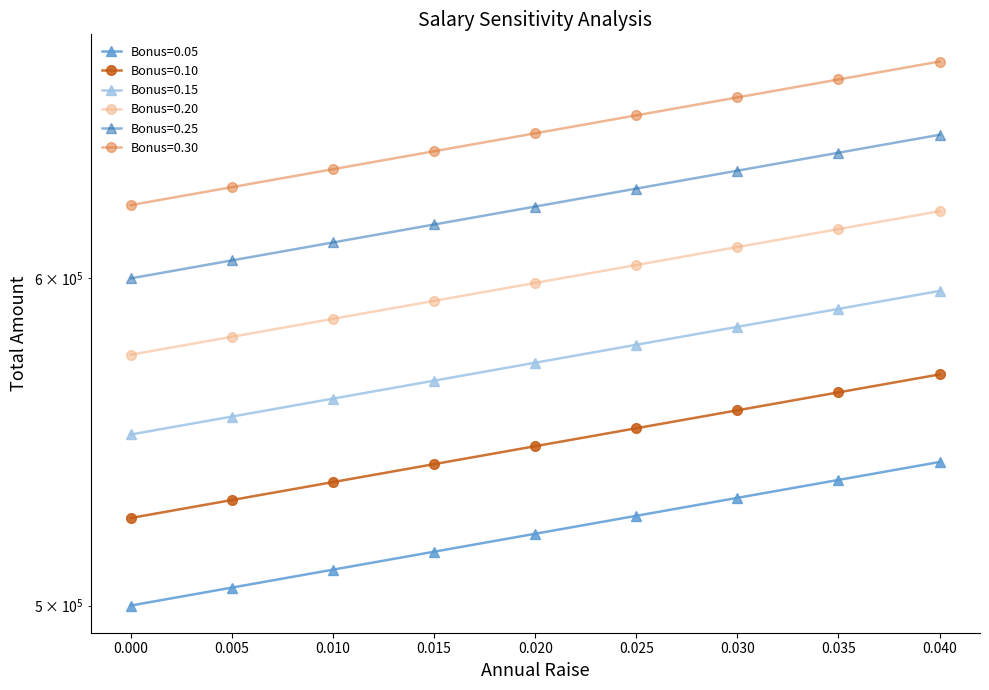

True or false: Bonus=0.20 and Bonus=0.05 intersect in this chart.

False